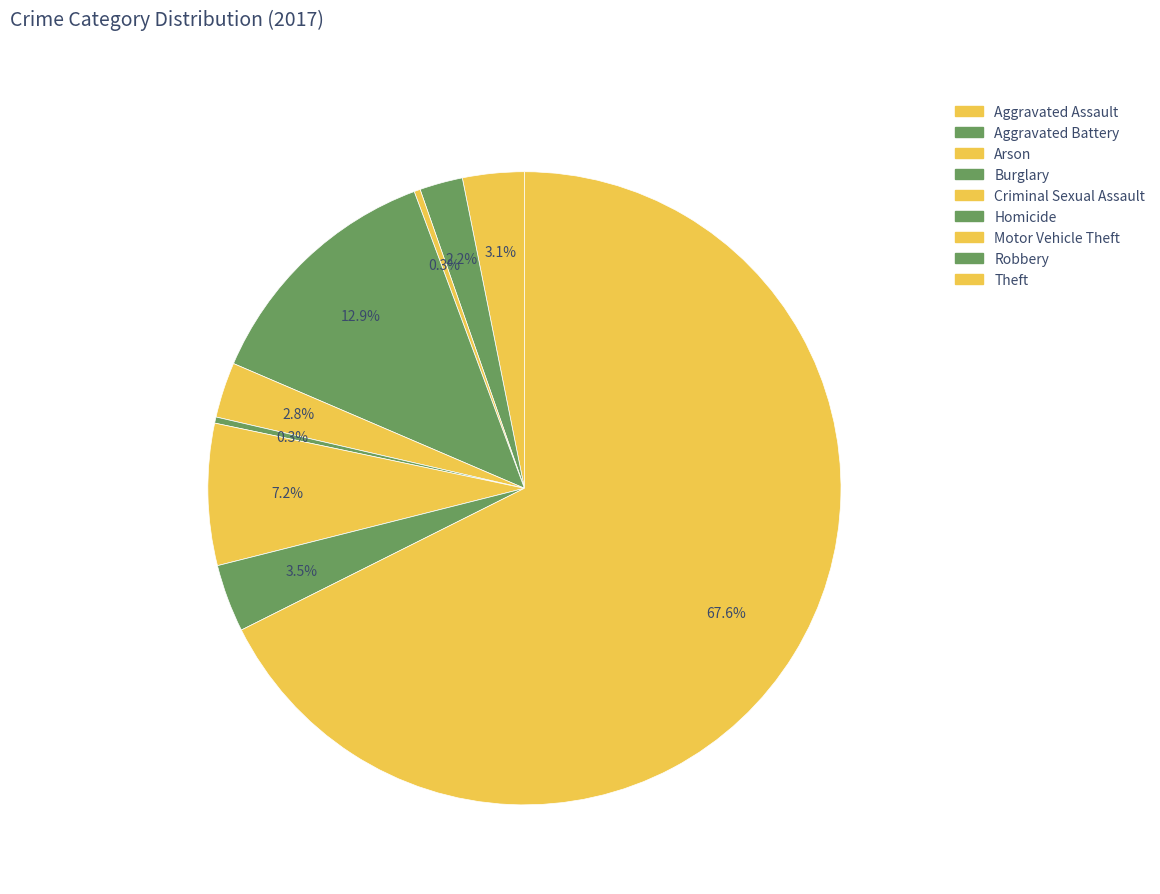

What is the ratio of the value at Theft to the value at Aggravated Assault?

21.5